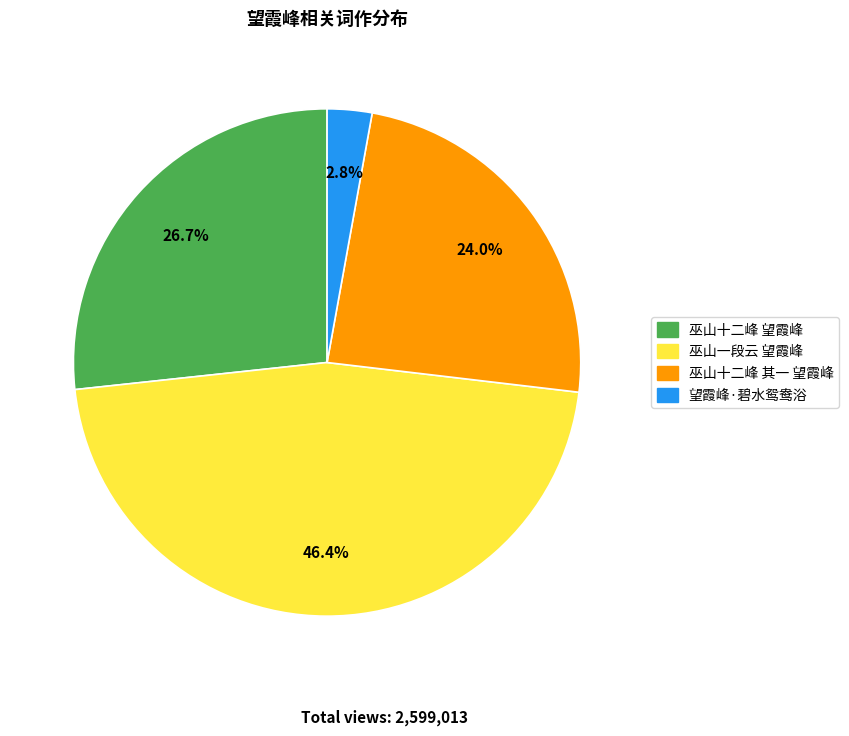

What is the largest slice in the pie chart?

巫山一段云 望霞峰